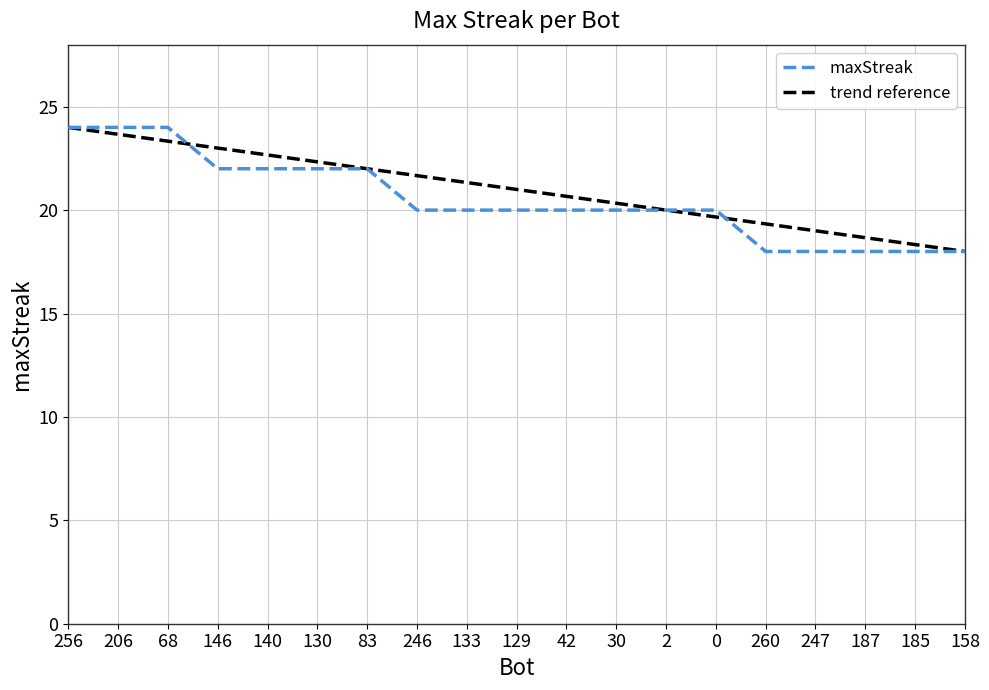

Approximately how many times larger is the value at 140 compared to 83?

1.0